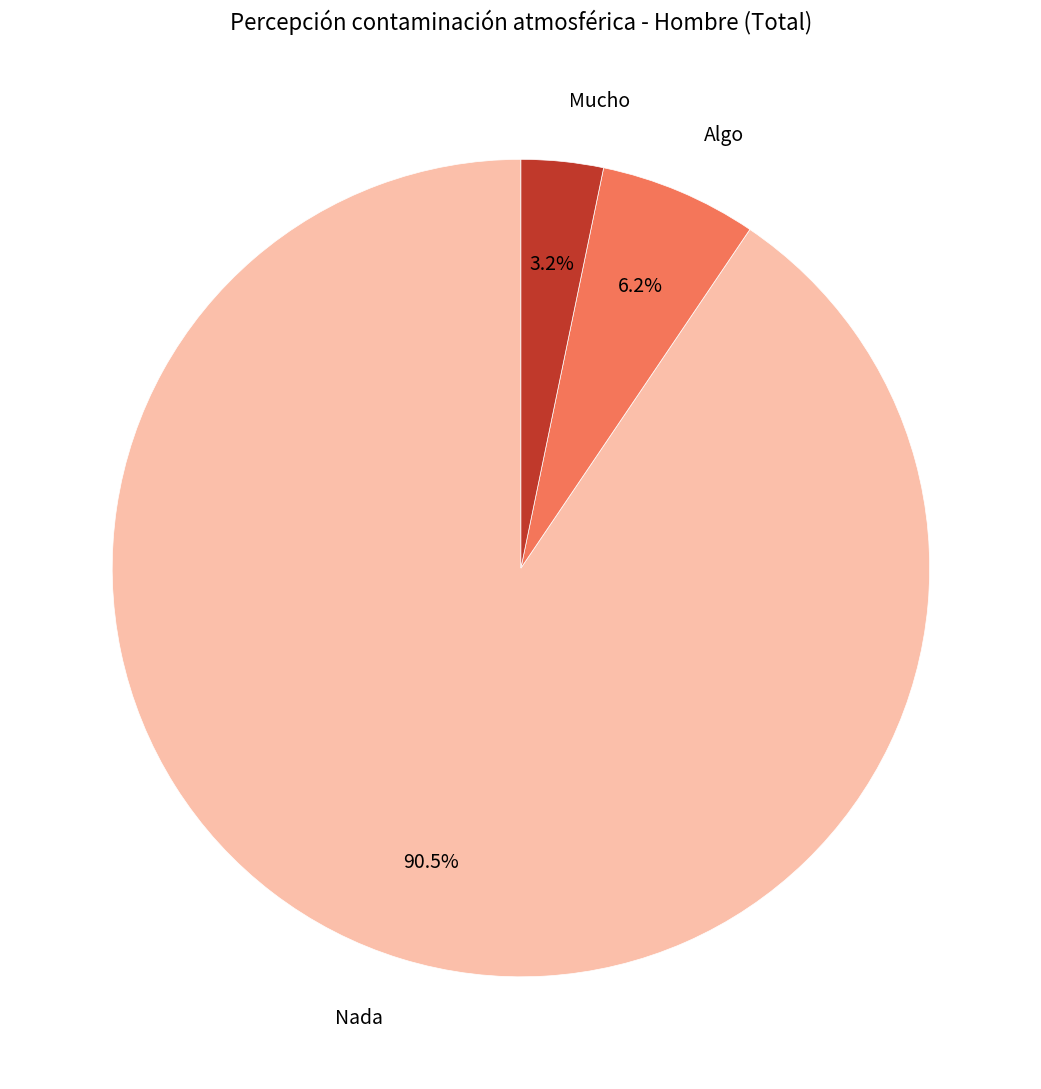

Does Mucho represent more than half of the total?

No